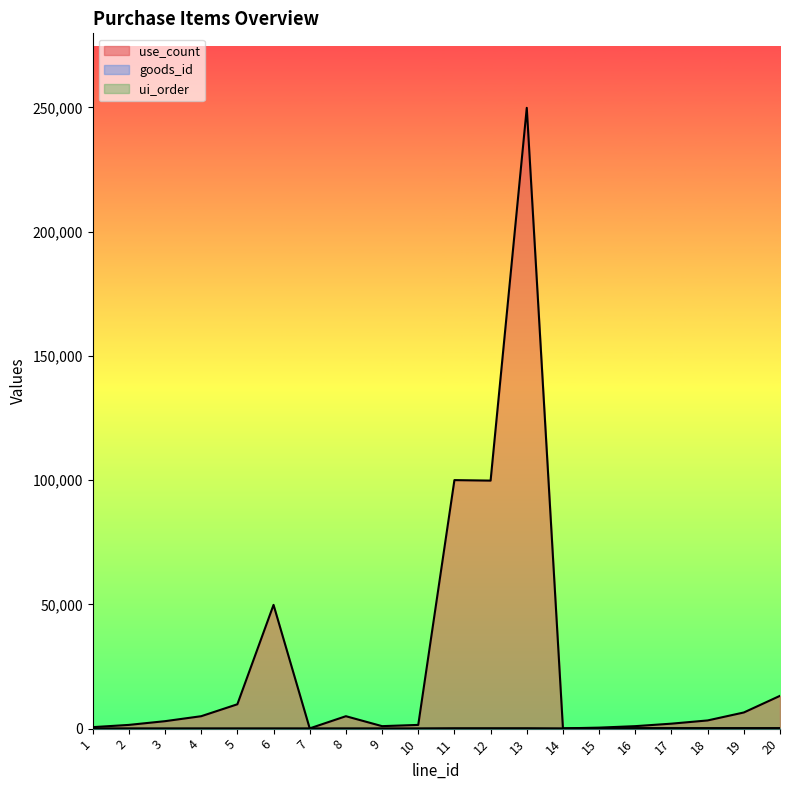

What is the value of the goods_id point at the 1st from the left?

1